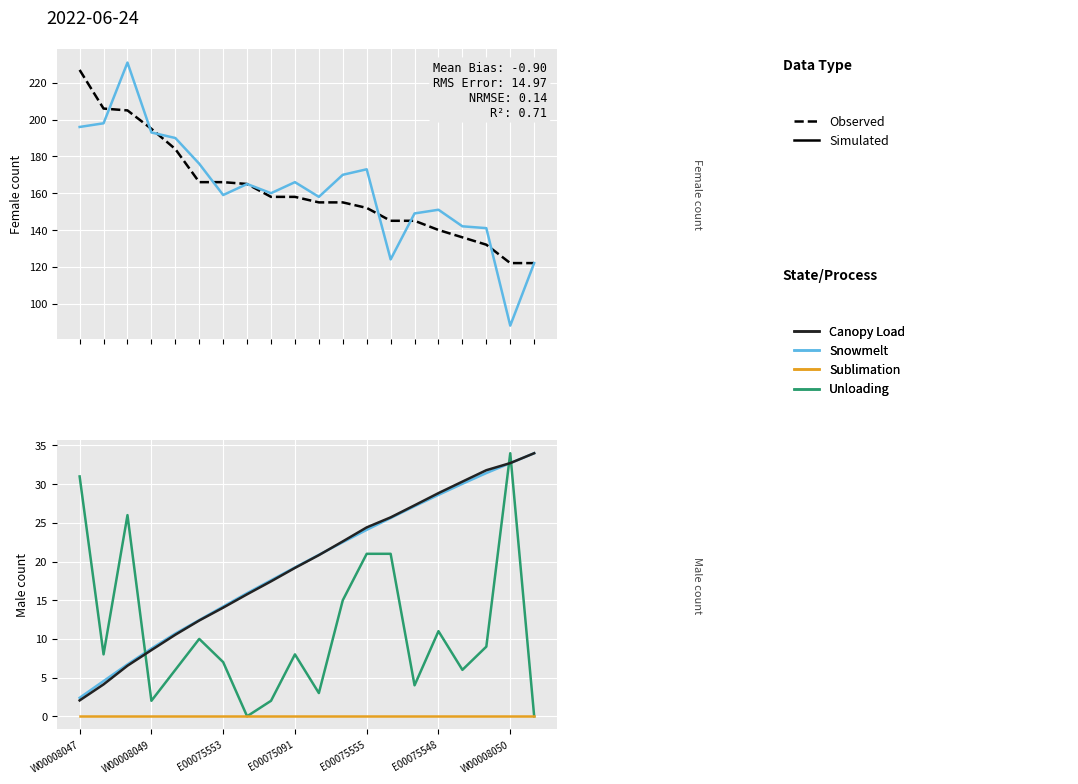

The value of Observed at 14 is 85.7. True or false?

False